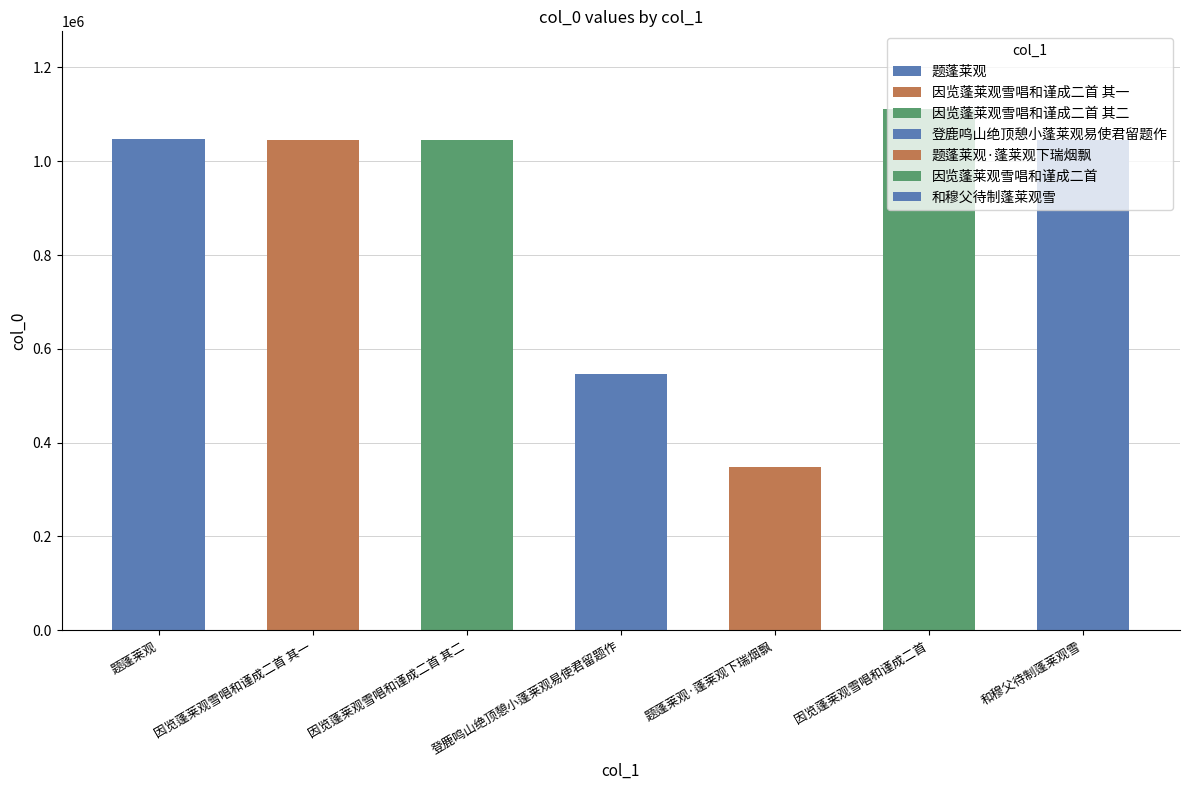

What position from the right is 因览蓬莱观雪唱和谨成二首 其二?

5